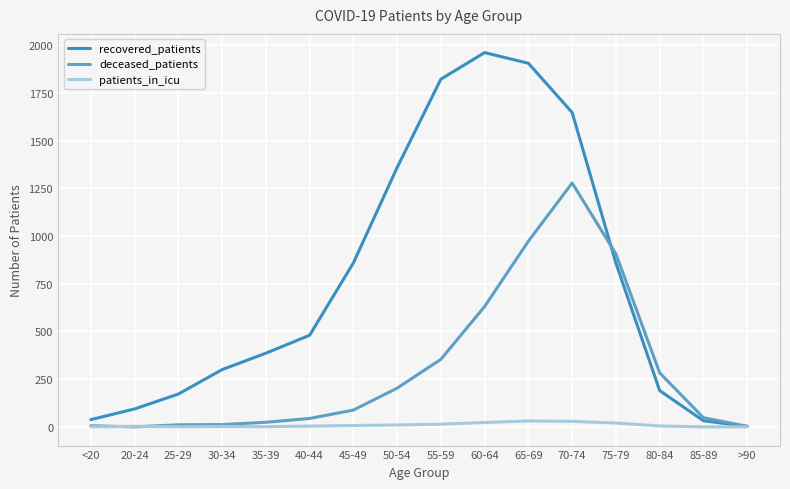

How many interior local peaks does the deceased_patients series have?

1